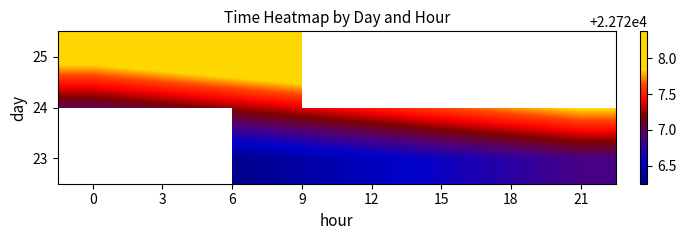

What is the difference between the highest and lowest values at 15?

1.0